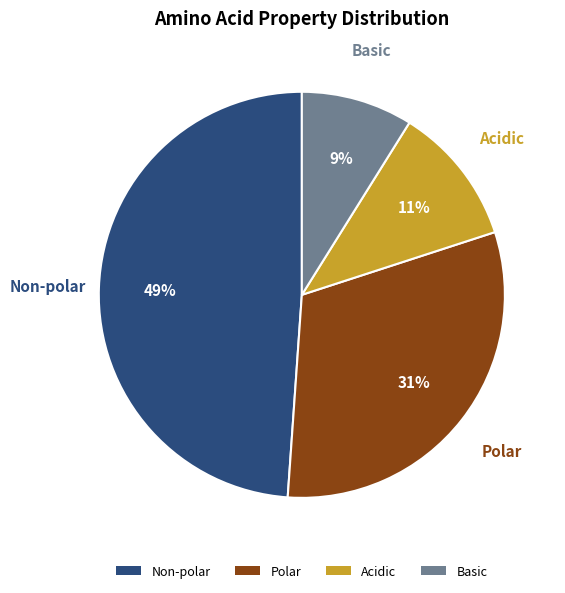

To the nearest percent, what portion does Non-polar represent?

49%